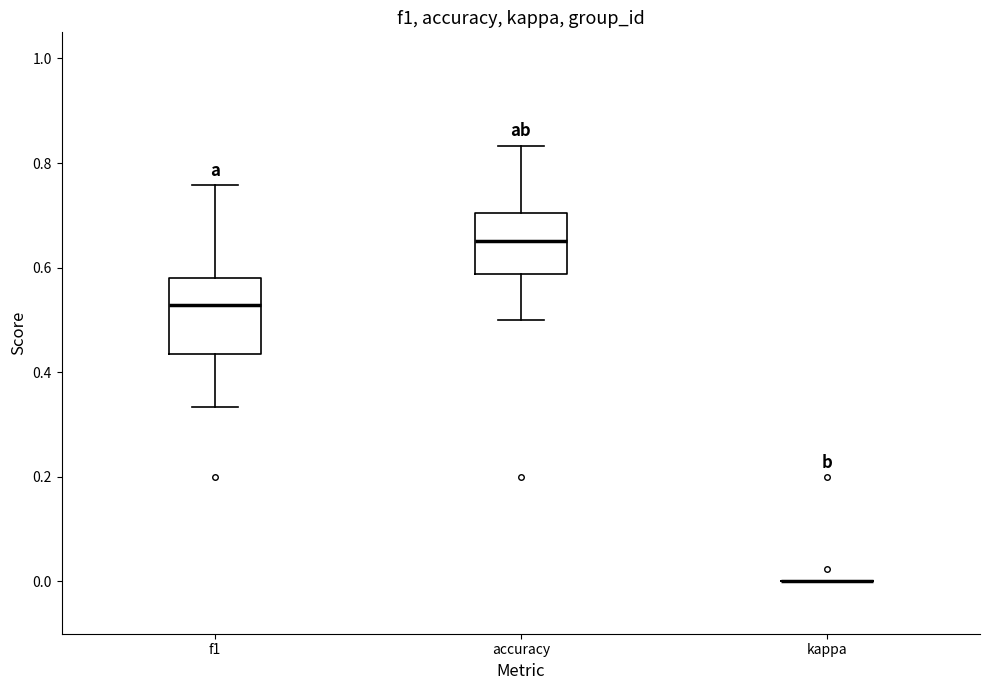

Reading left to right, read every box against the y-axis: the position of its median line, the range the box covers, and the ends of its whiskers. The values are not printed on the chart, so give them approximately, as read against the axis.

f1: median 0.52, box 0.44 to 0.58, whiskers 0.34 to 0.76
accuracy: median 0.66, box 0.58 to 0.70, whiskers 0.50 to 0.84
kappa: box collapsed to a line at 0.00, whiskers 0.00 to 0.00